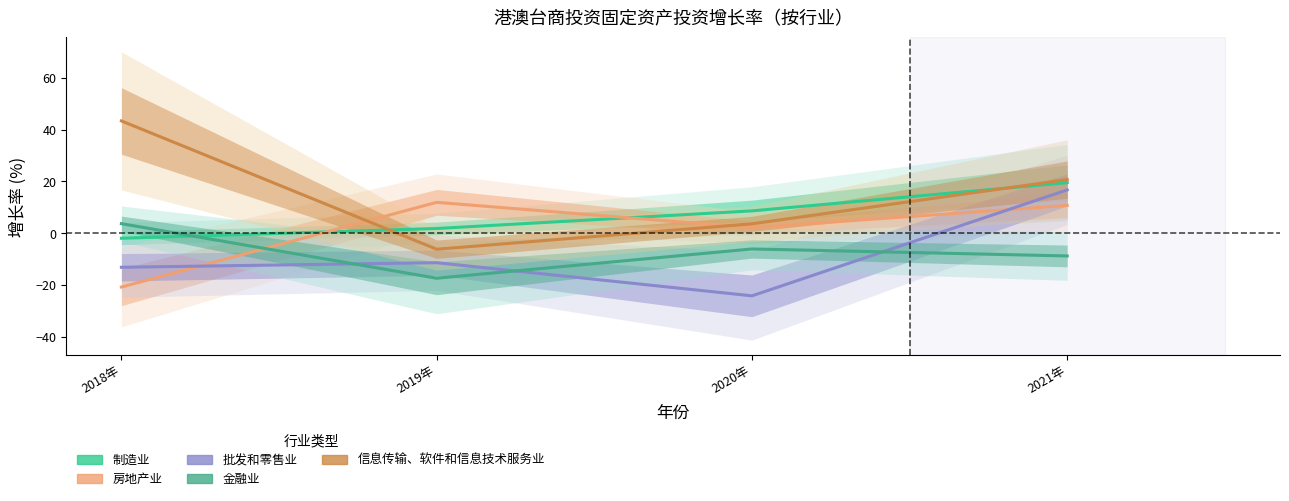

Reading right to left, transcribe all the data shown in this chart.

制造业: 2021年=19.5	2020年=8.6	2019年=1.8	2018年=-2.0
房地产业: 2021年=10.7	2020年=2.1	2019年=11.9	2018年=-20.8
批发和零售业: 2021年=16.7	2020年=-24.2	2019年=-11.4	2018年=-13.2
金融业: 2021年=-8.8	2020年=-6.1	2019年=-17.4	2018年=3.7
信息传输、软件和信息技术服务业: 2021年=20.7	2020年=3.6	2019年=-6.2	2018年=43.3